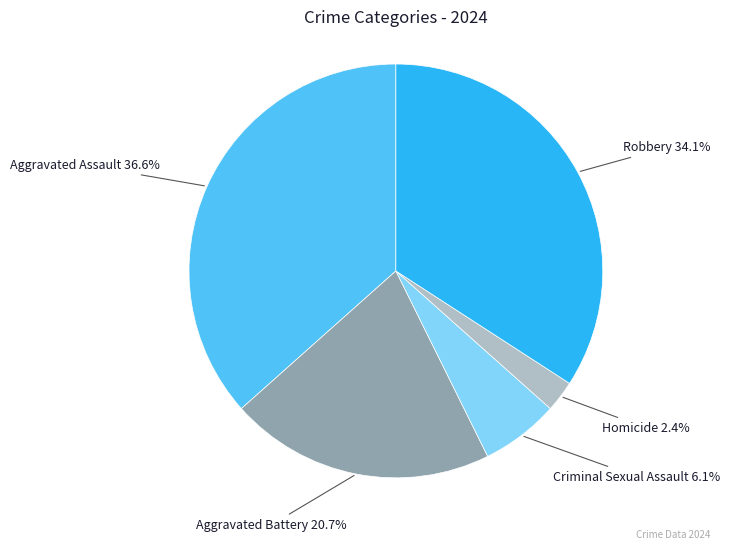

Count the number of slices in the pie.

5